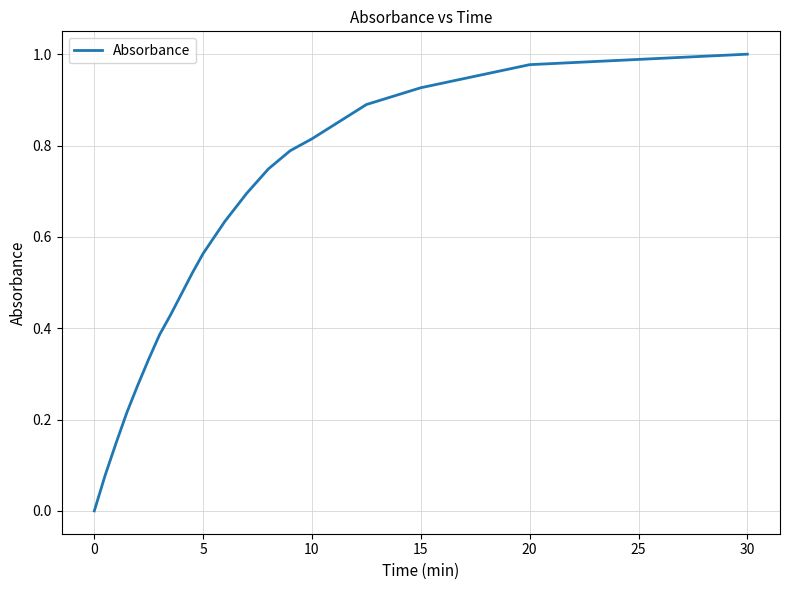

What is the average value?

0.5